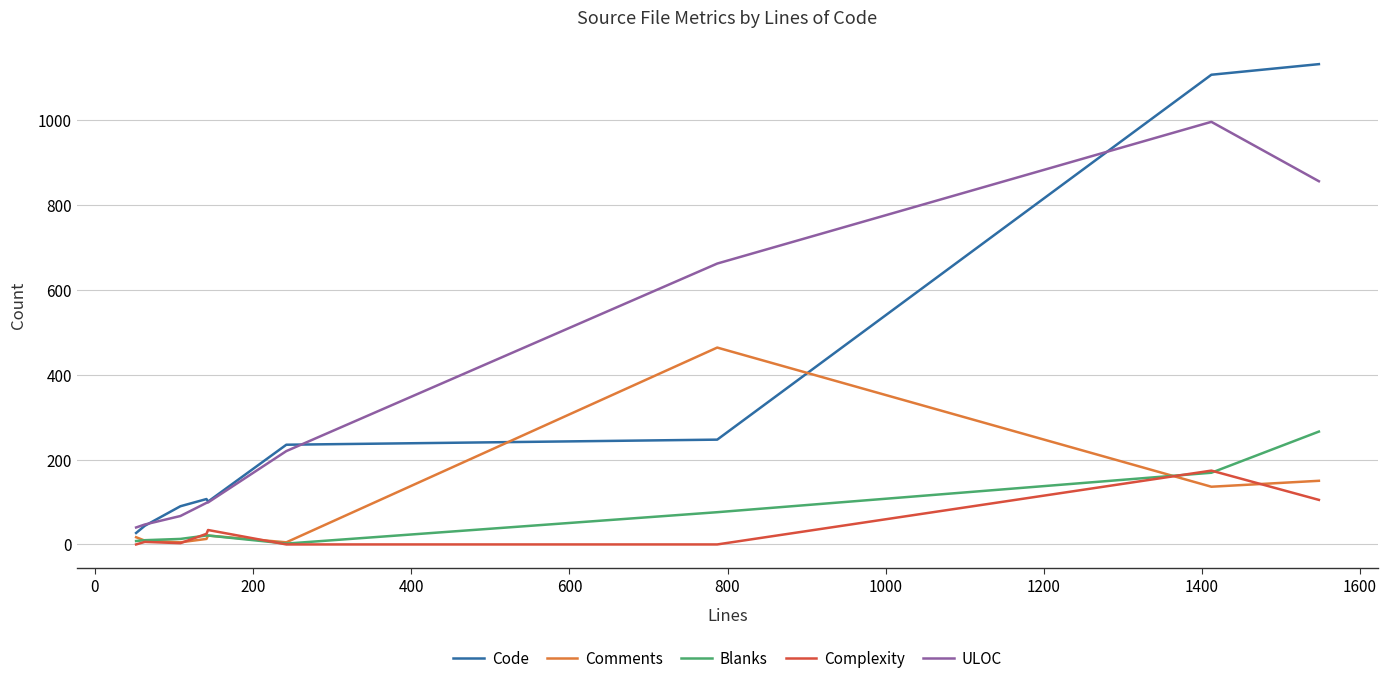

True or false: ULOC and Complexity intersect in this chart.

False